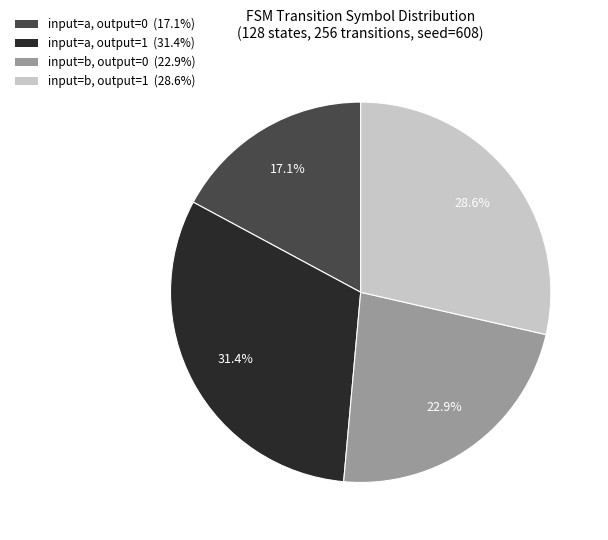

Is there a majority slice in this chart?

No